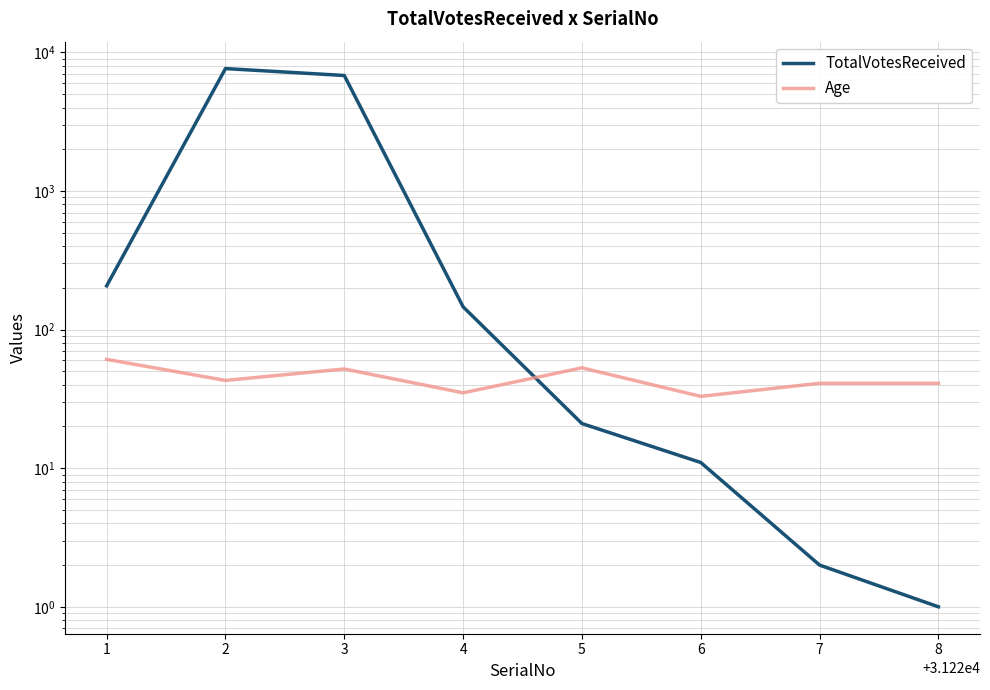

Rank the series by their maximum value, from highest to lowest.

TotalVotesReceived, Age